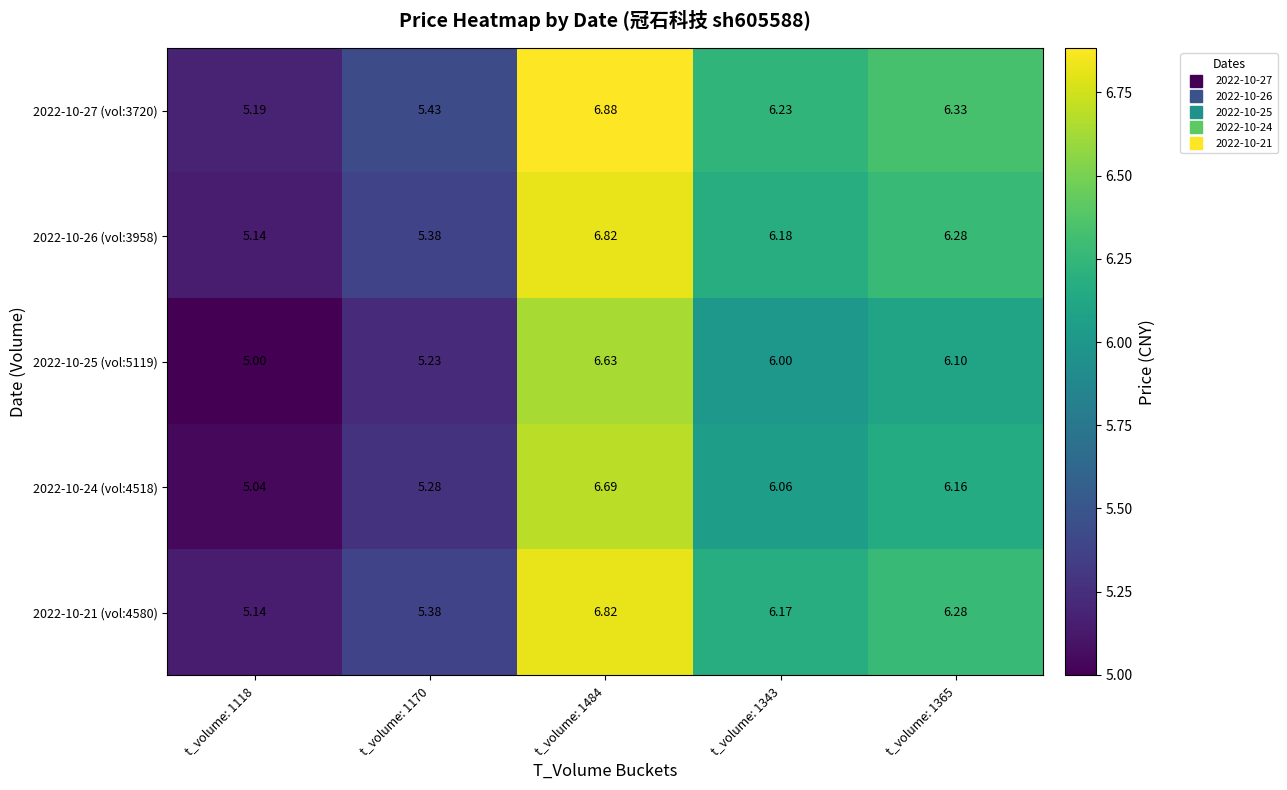

How many series are shown in this chart?

5